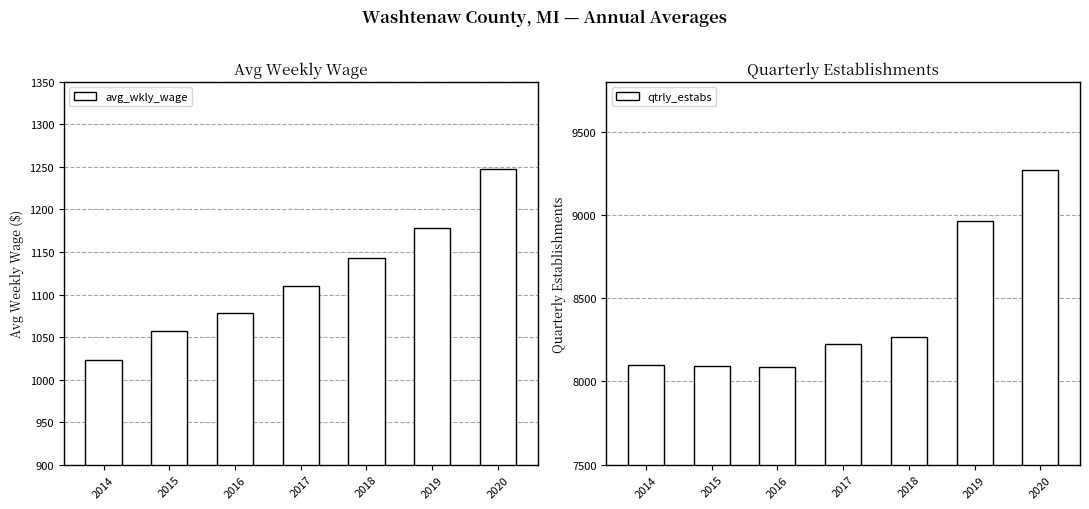

The value of avg_wkly_wage at 2014 is 1675.4. True or false?

False